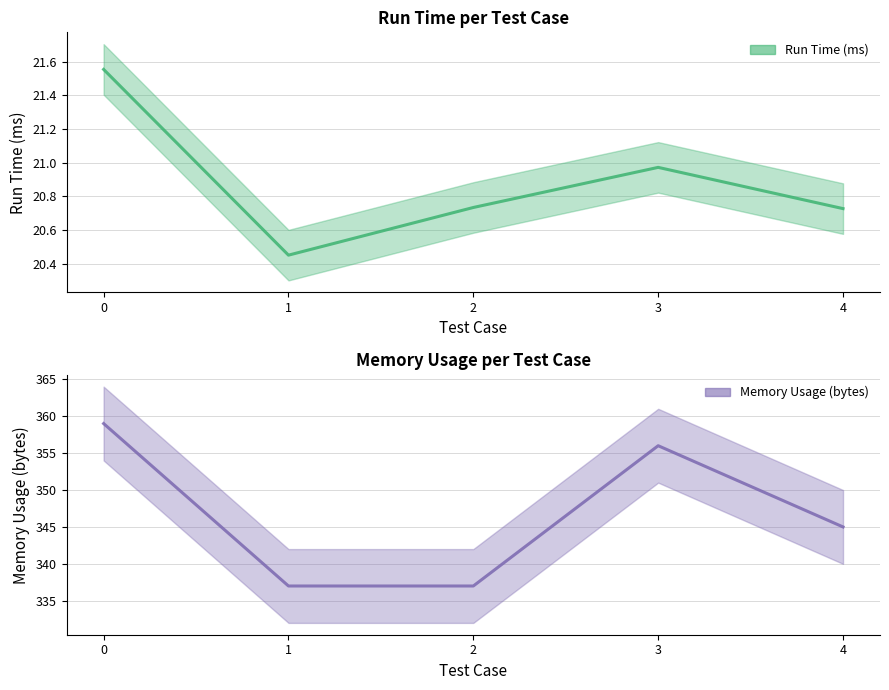

Reading right to left, what are all the values shown in this chart?

Run Time (ms): 20.7	21.0	20.7	20.5	21.6
Memory Usage (bytes): 345.0	356.0	337.0	337.0	359.0